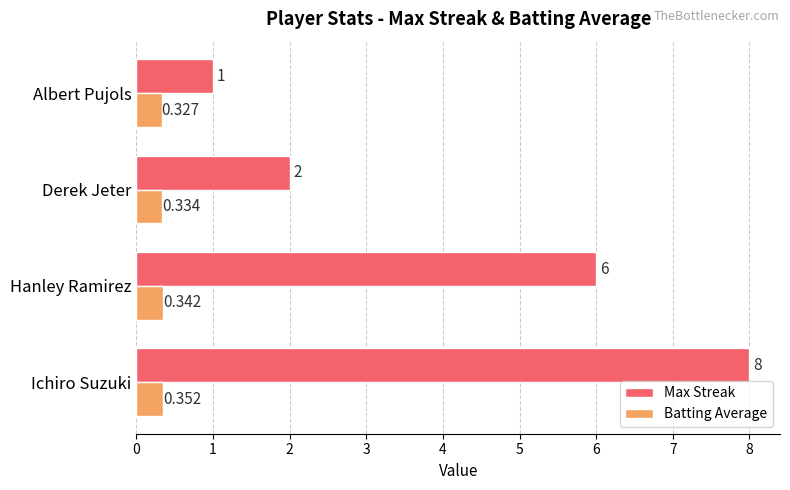

What are all the series names shown in the legend?

Max Streak, Batting Average